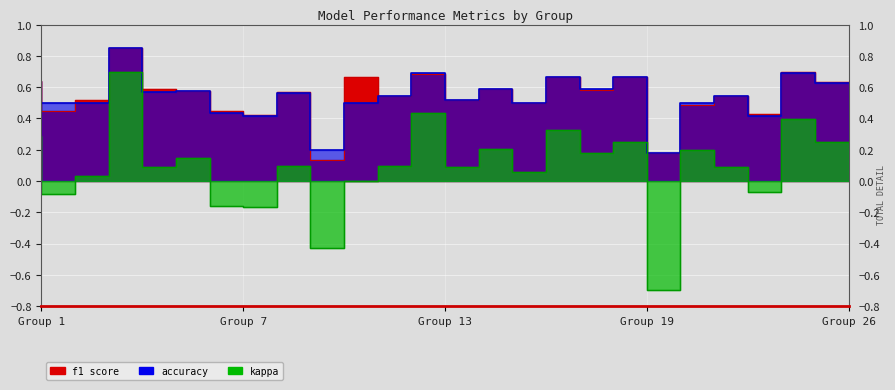

Count the number of data series in this chart.

3